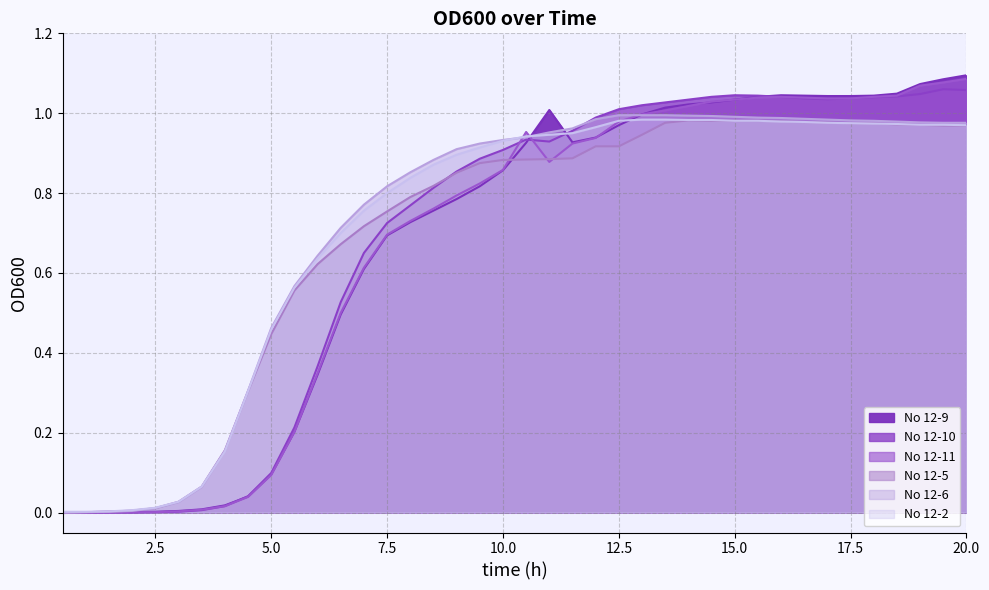

What is the label of the 35th point from the left?

17.5